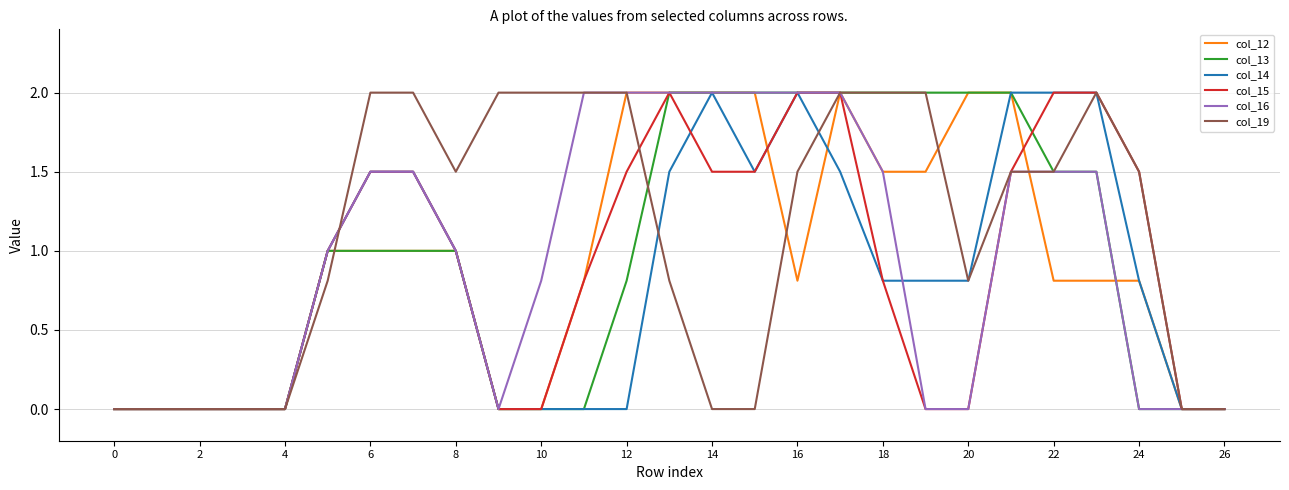

What is the greatest value displayed?

2.0